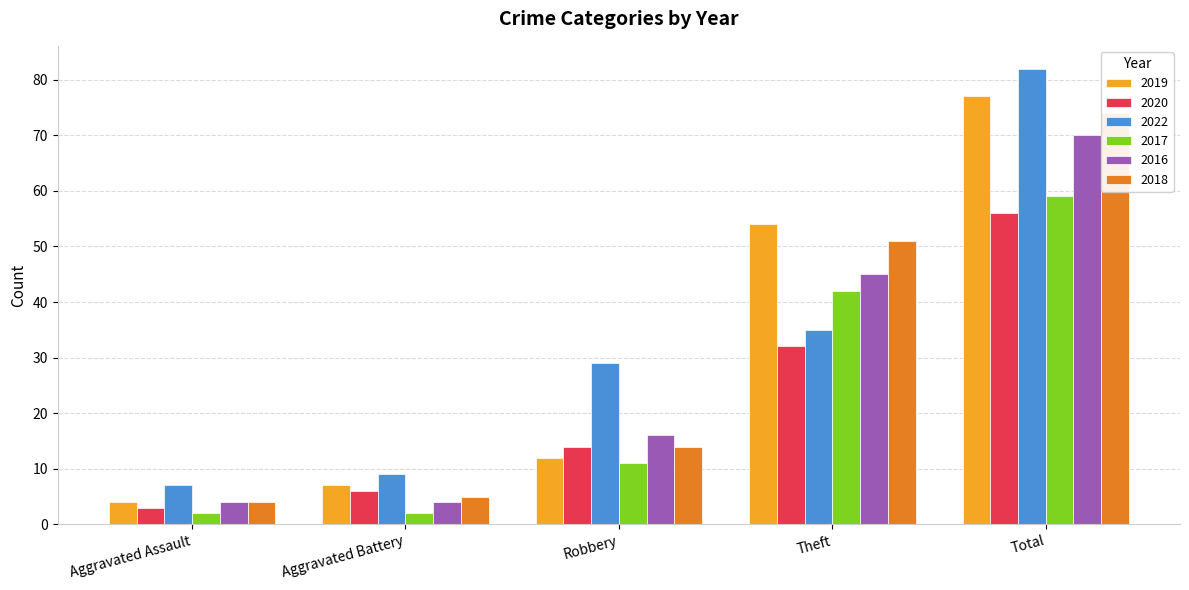

The 2018 series shows 26 at Theft. True or false?

False